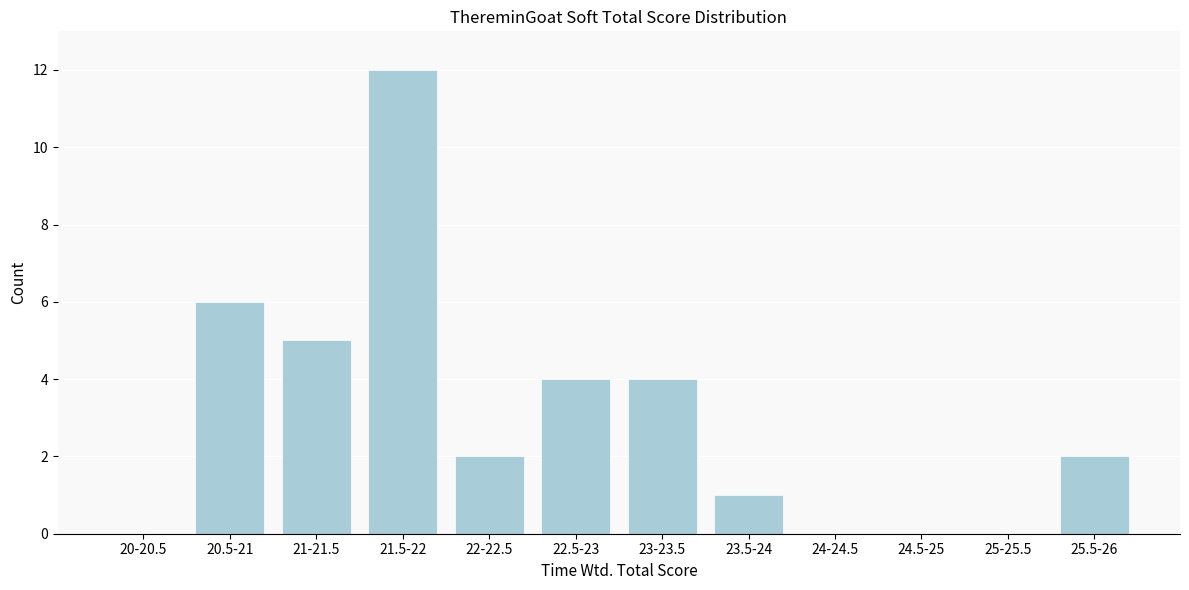

Reading left to right, transcribe all the data shown in this chart.

20-20.5=0	20.5-21=6	21-21.5=5	21.5-22=12	22-22.5=2	22.5-23=4	23-23.5=4	23.5-24=1	24-24.5=0	24.5-25=0	25-25.5=0	25.5-26=2